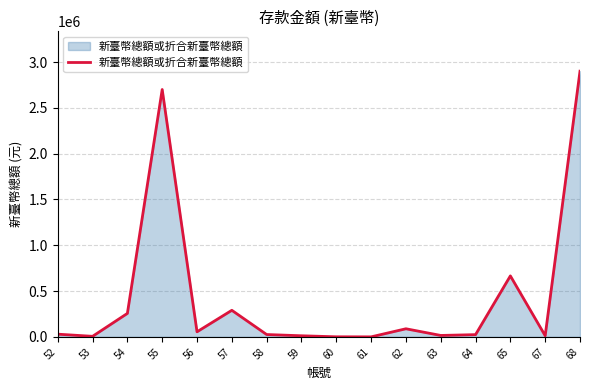

Where is the first local maximum?

55